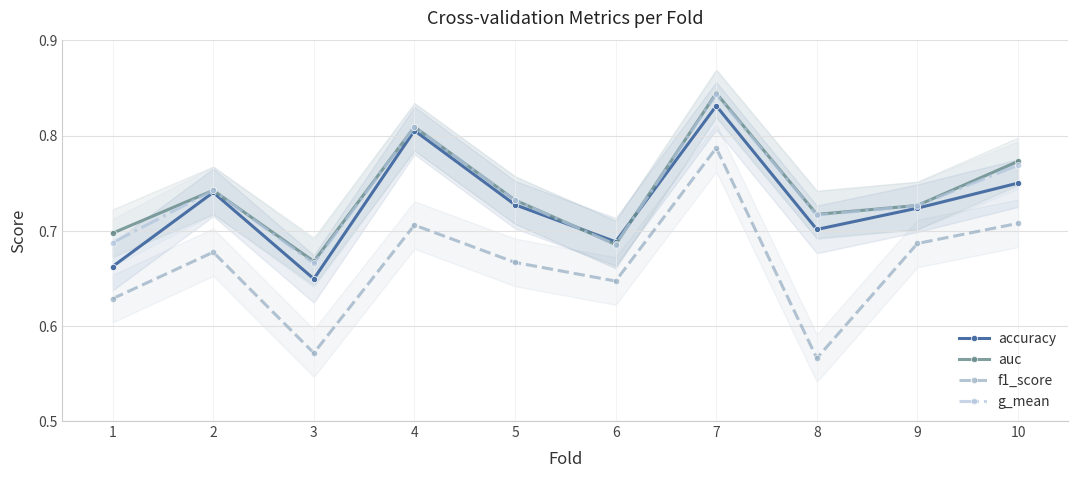

At which label does g_mean reach its minimum?

3